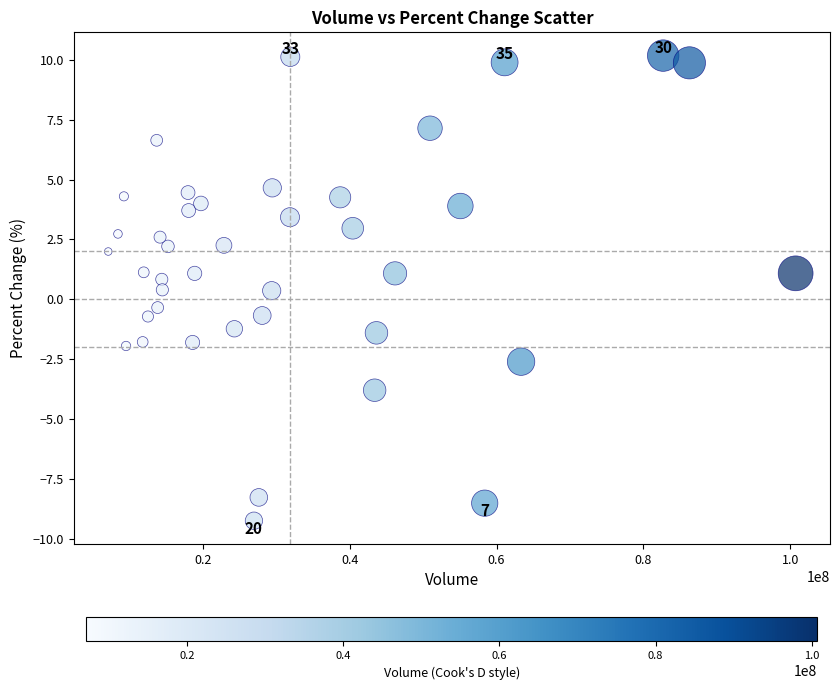

What is the range of Y values (max minus min)?

19.4